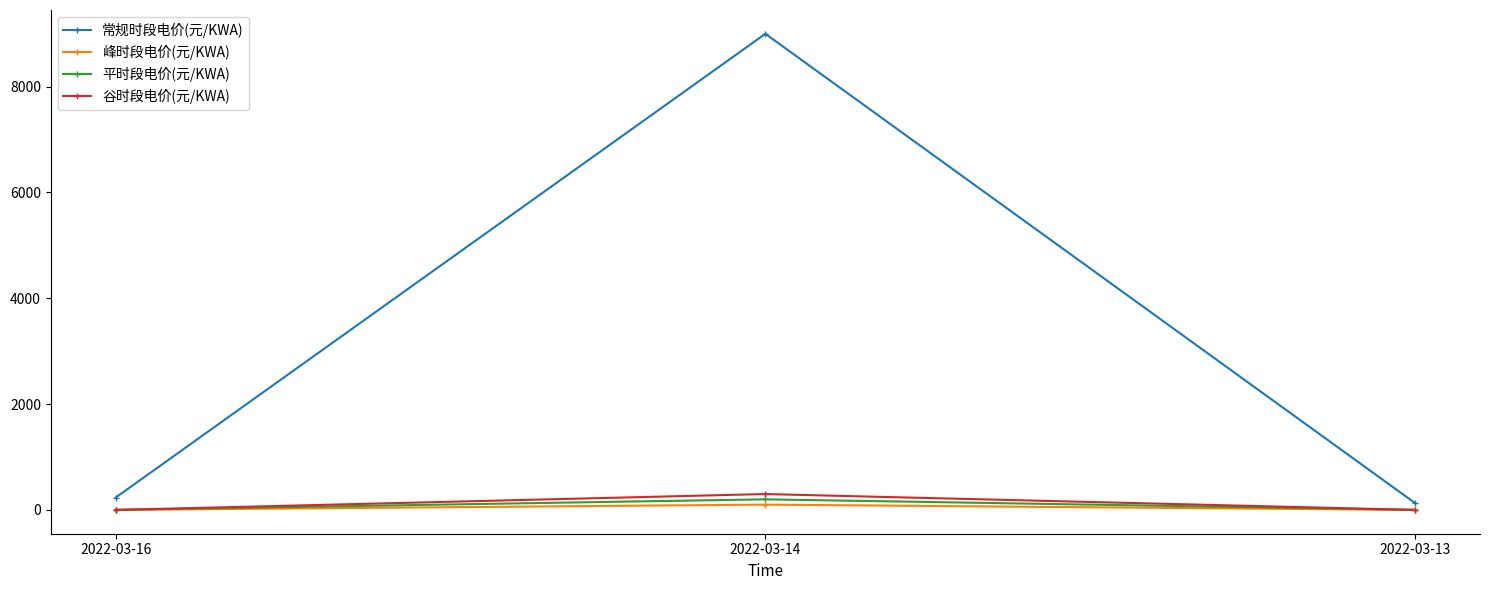

Reading right to left, list all the values displayed in this chart.

常规时段电价(元/KWA): 2022-03-13=130	2022-03-14=8999	2022-03-16=234
峰时段电价(元/KWA): 2022-03-13=0	2022-03-14=100	2022-03-16=0
平时段电价(元/KWA): 2022-03-13=0	2022-03-14=200	2022-03-16=0
谷时段电价(元/KWA): 2022-03-13=0	2022-03-14=300	2022-03-16=0